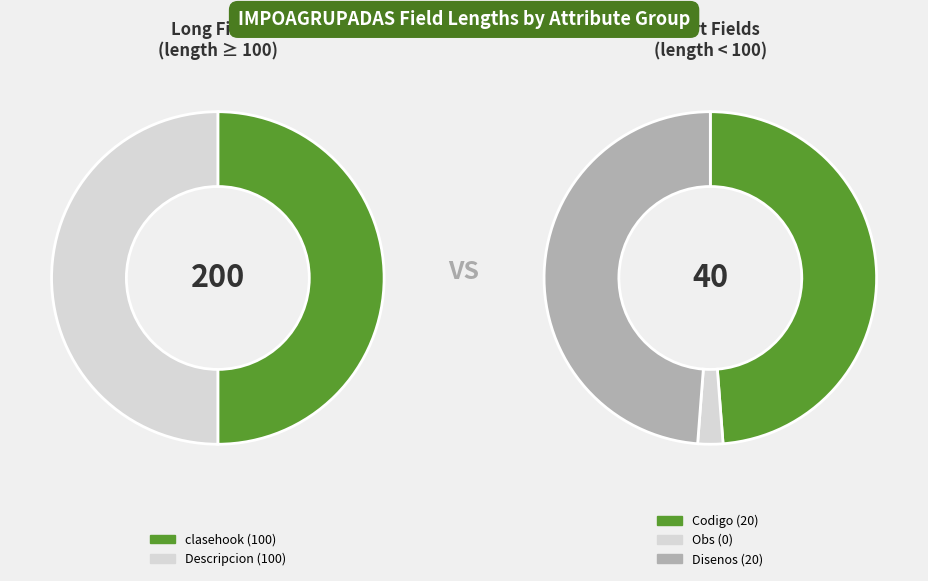

Which slice is the smallest?

Obs